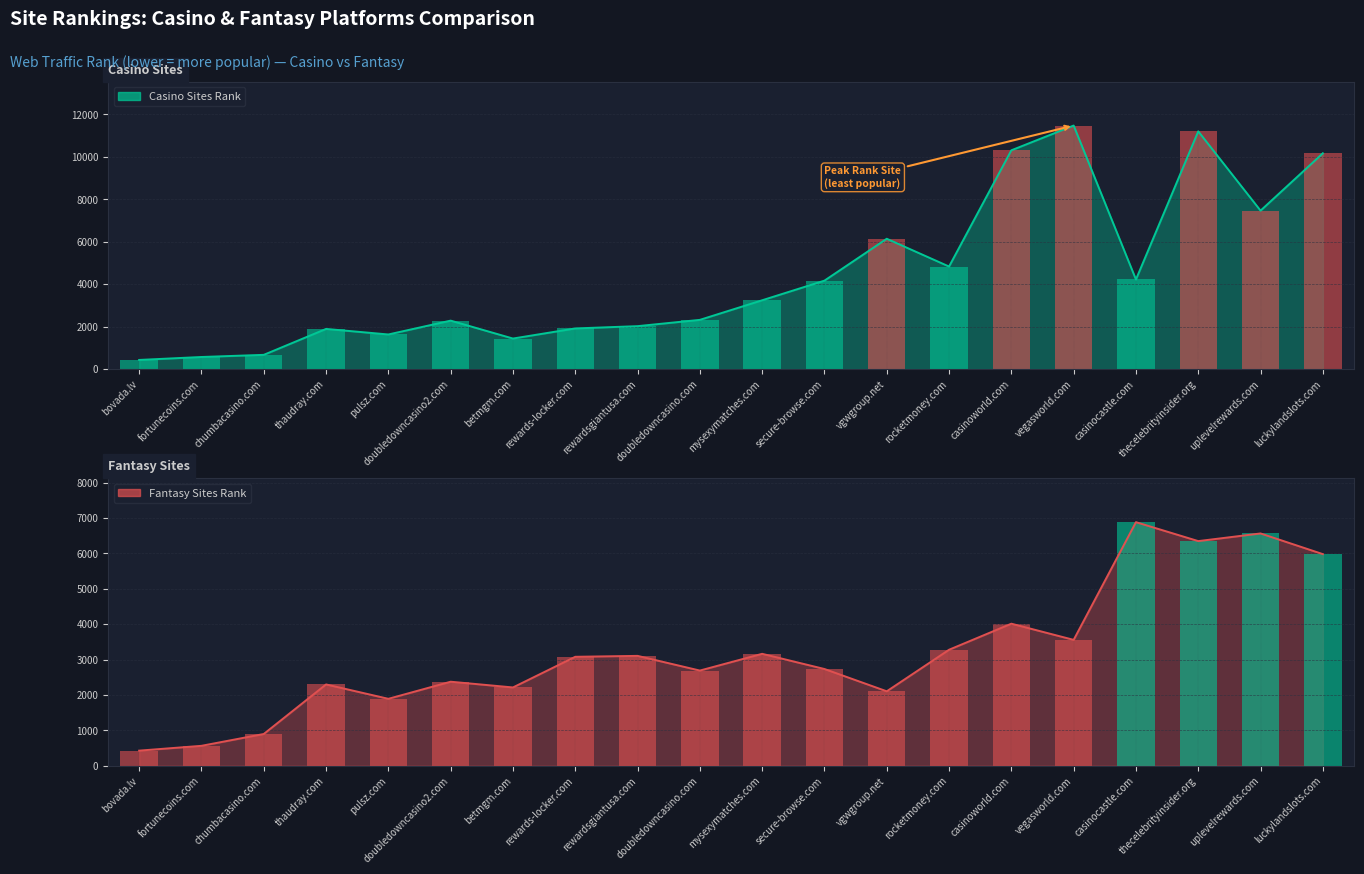

What is the average value of the Casino Sites Rank series?

4420